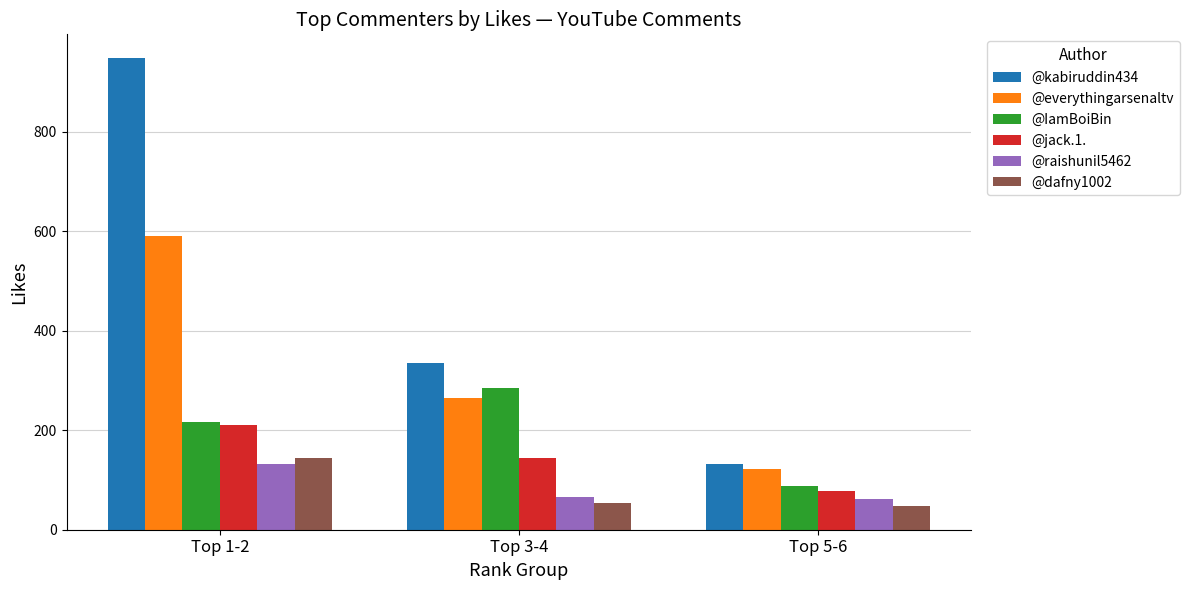

How many series are shown in this chart?

6